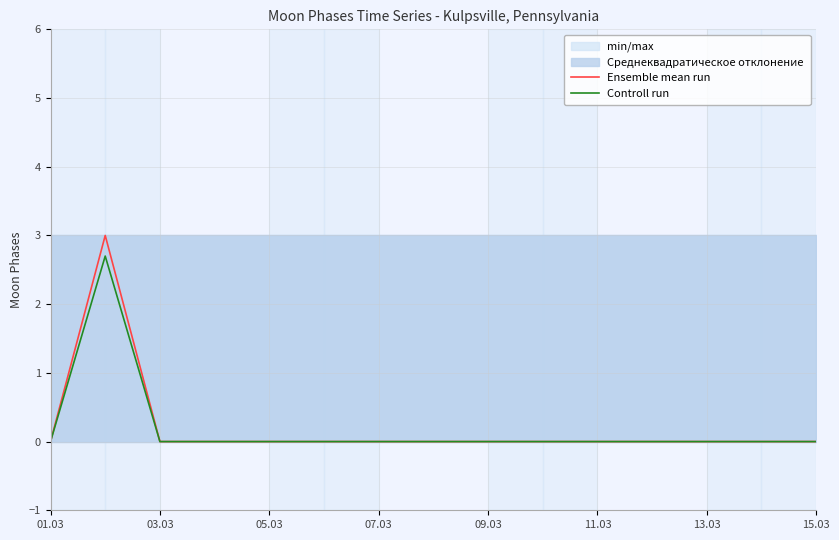

True or false: Ensemble mean run and Controll run intersect in this chart.

False